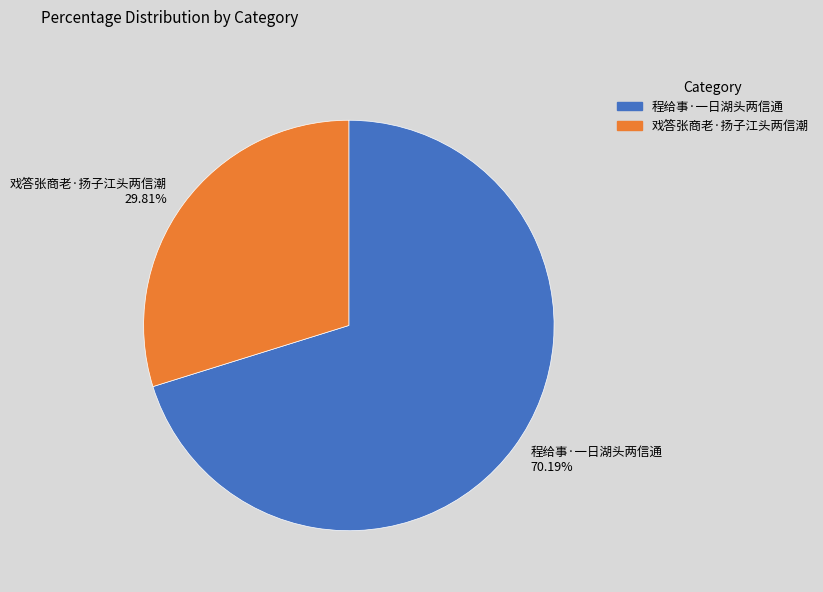

True or false: 程给事·一日湖头两信通 accounts for 70% of the total.

True